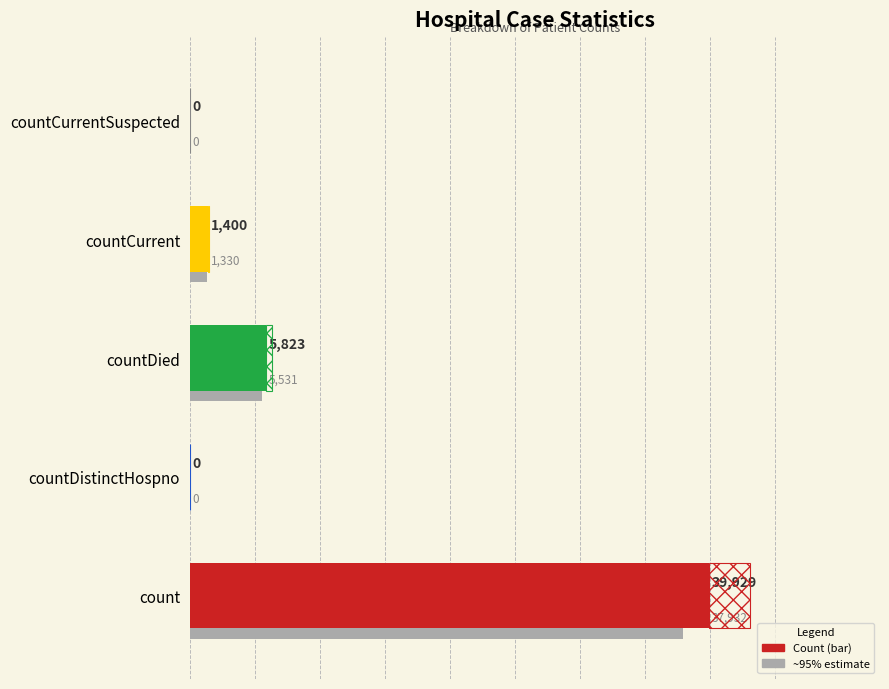

What is the difference between the values at count and countCurrentSuspected?

39929